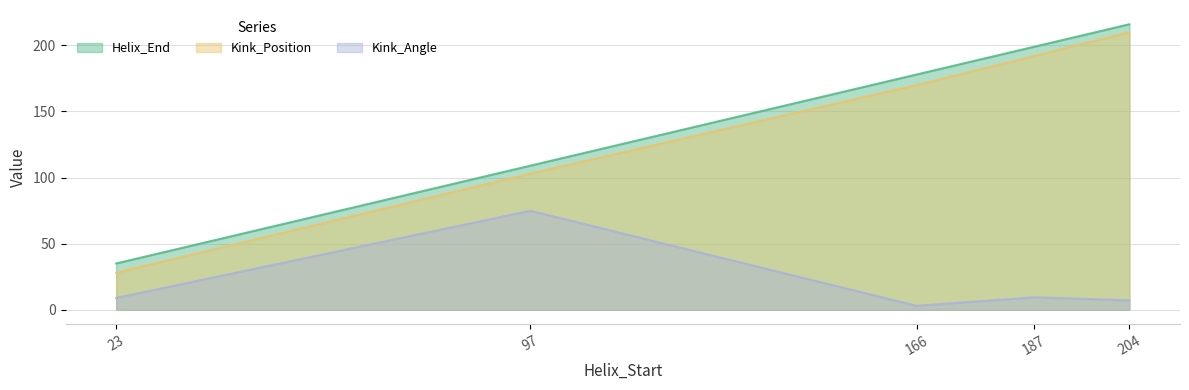

Does the chart display data point markers on the line(s)?

No